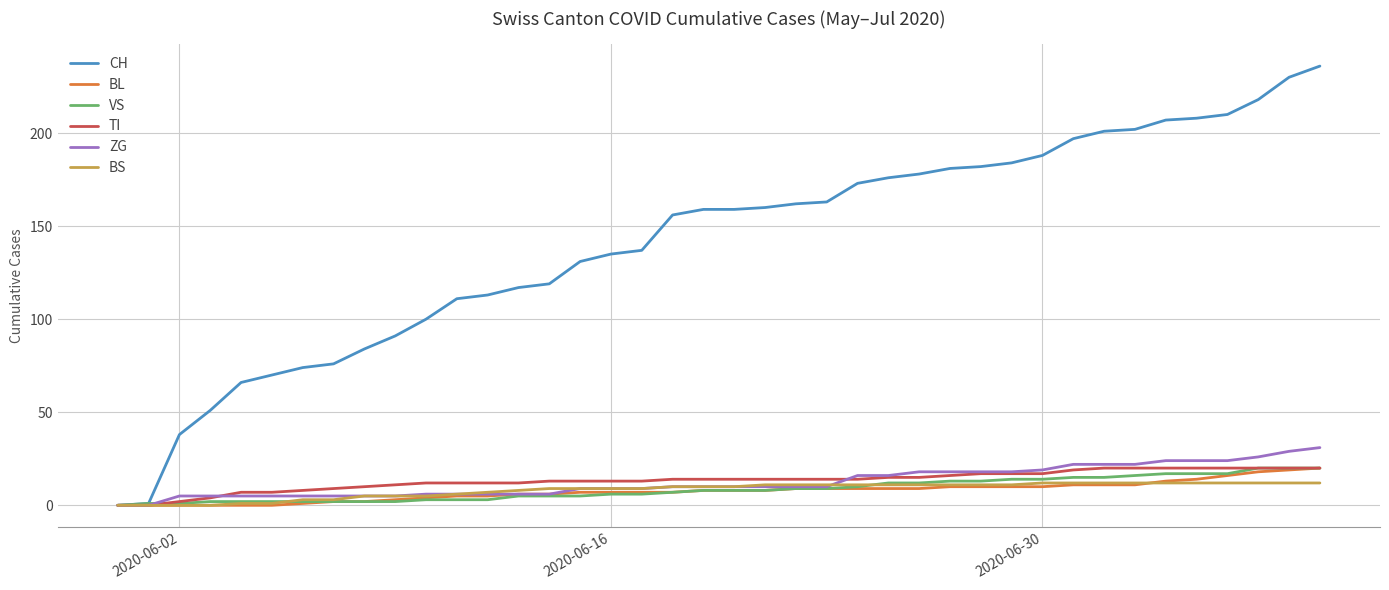

Which series has the largest total across all categories?

CH